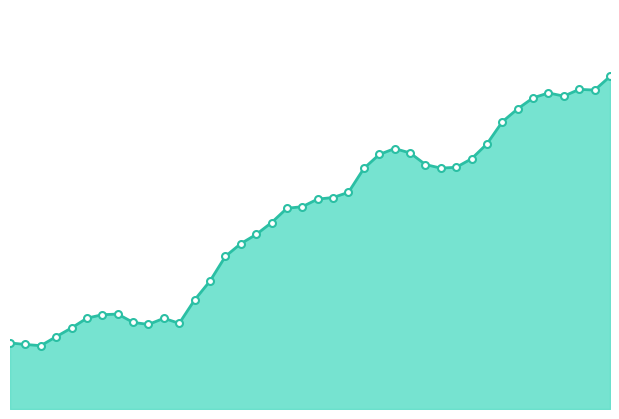

How many lines are shown in the chart?

1